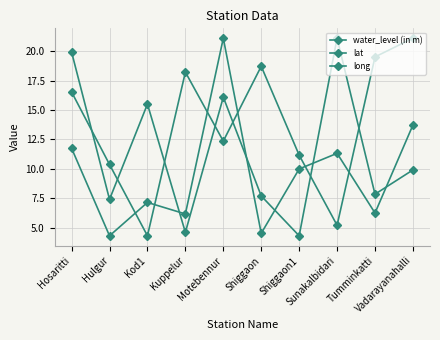

How many data points in lat are above 16?

5